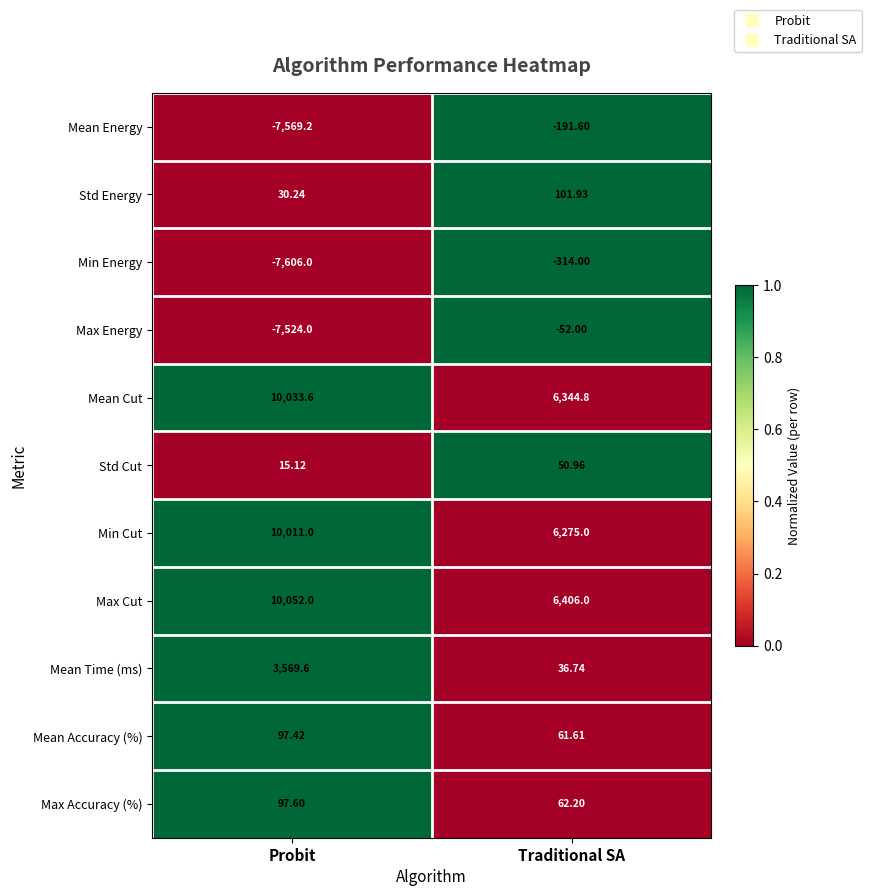

Where is Max Accuracy (%) nearest to the value 79?

Traditional SA